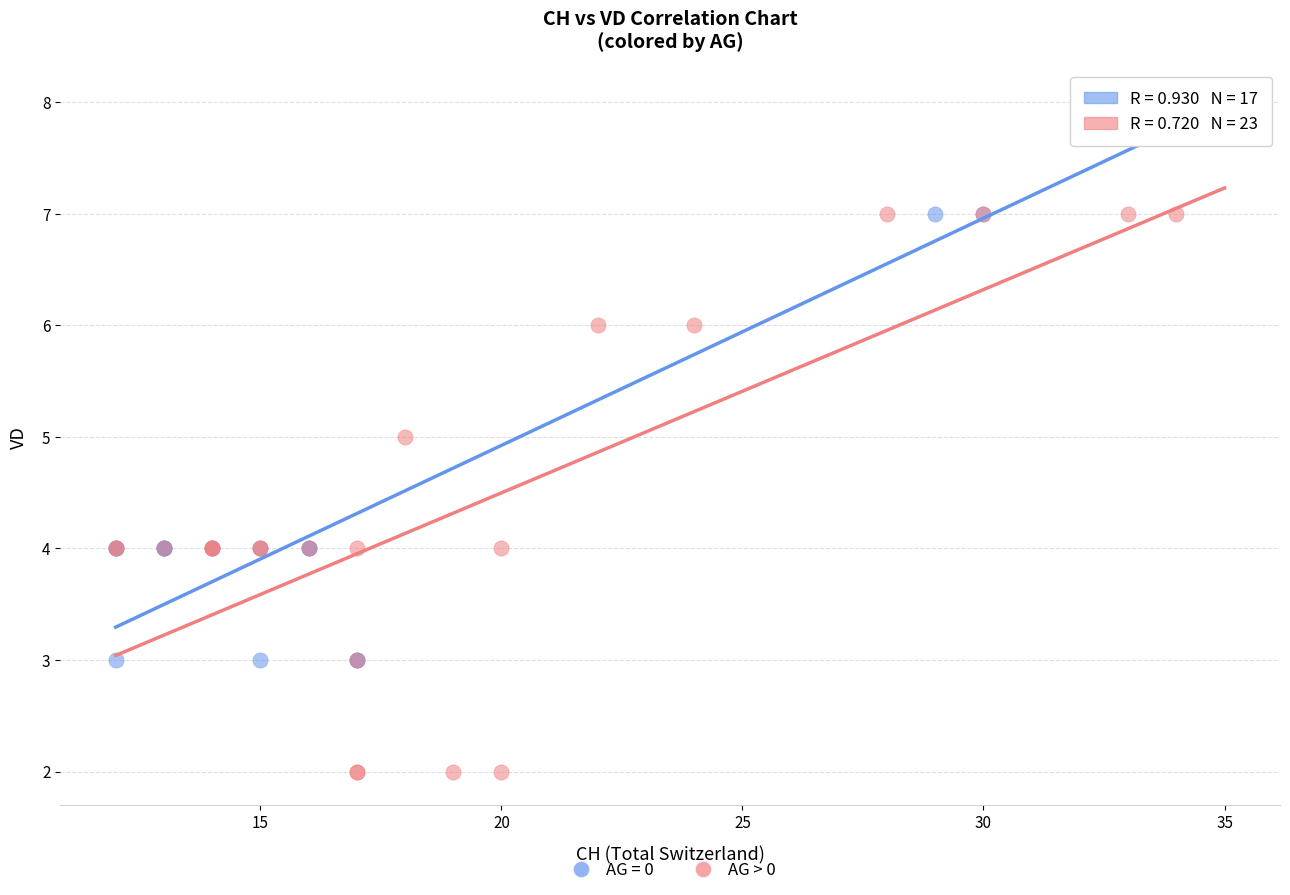

Which series reaches the maximum Y coordinate?

AG = 0